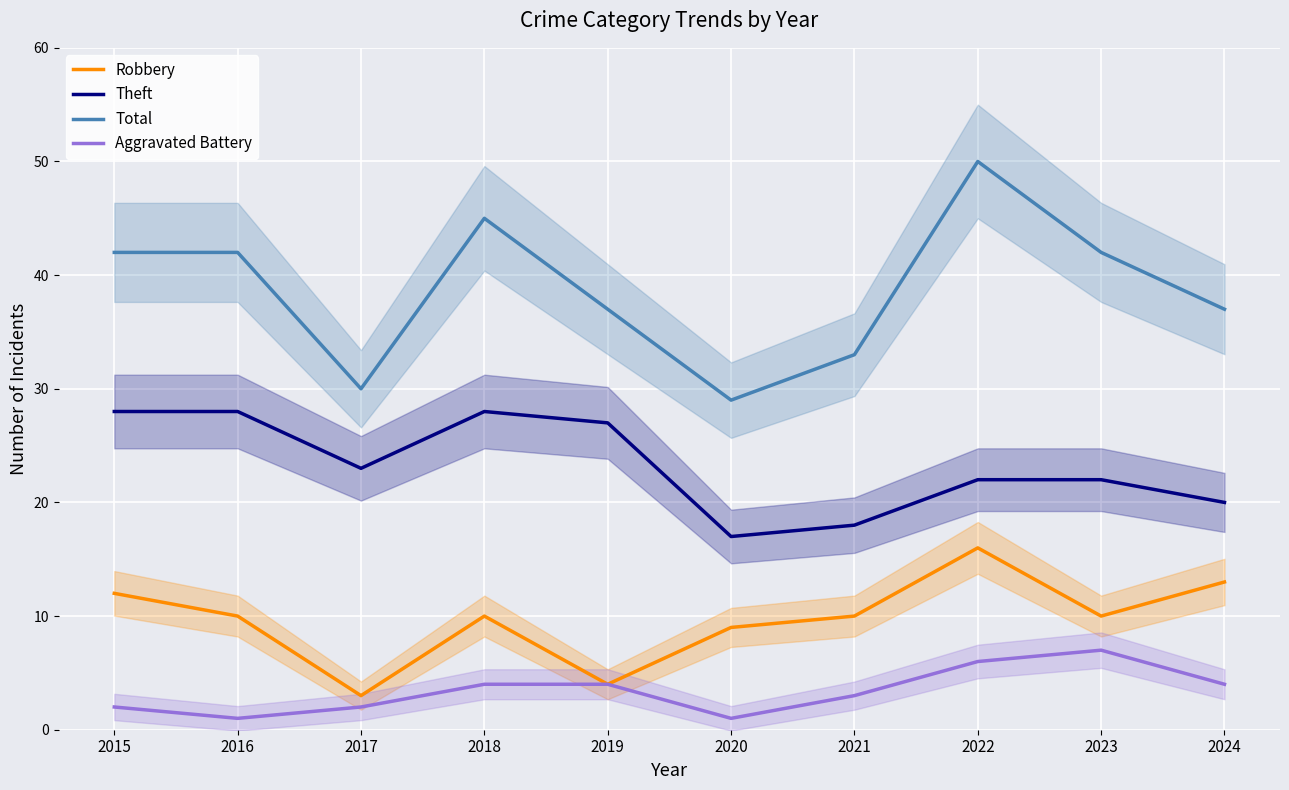

Is it true that Total equals 48 at 2020?

False